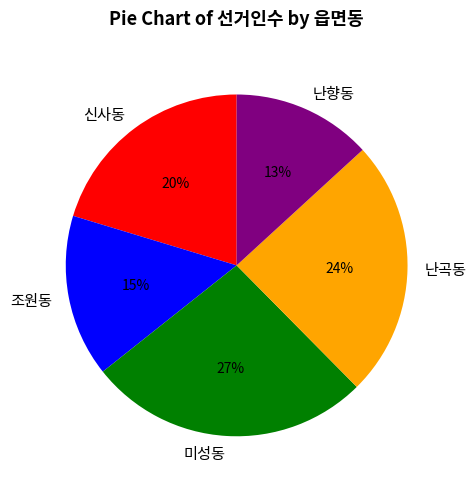

How many segments does this pie chart have?

5